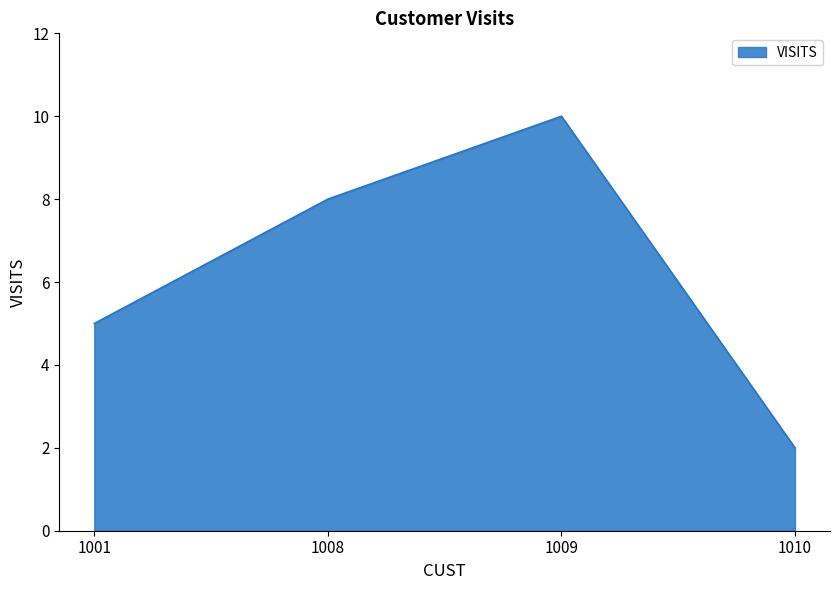

Which label corresponds to the largest value in the chart?

1009